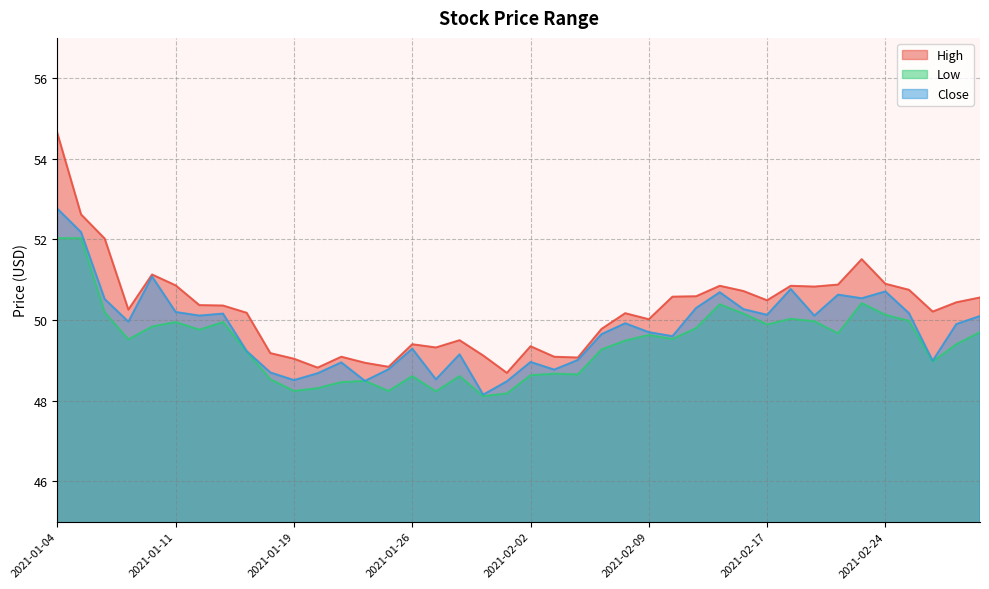

List the series in order of their overall mean, lowest first.

Low, Close, High